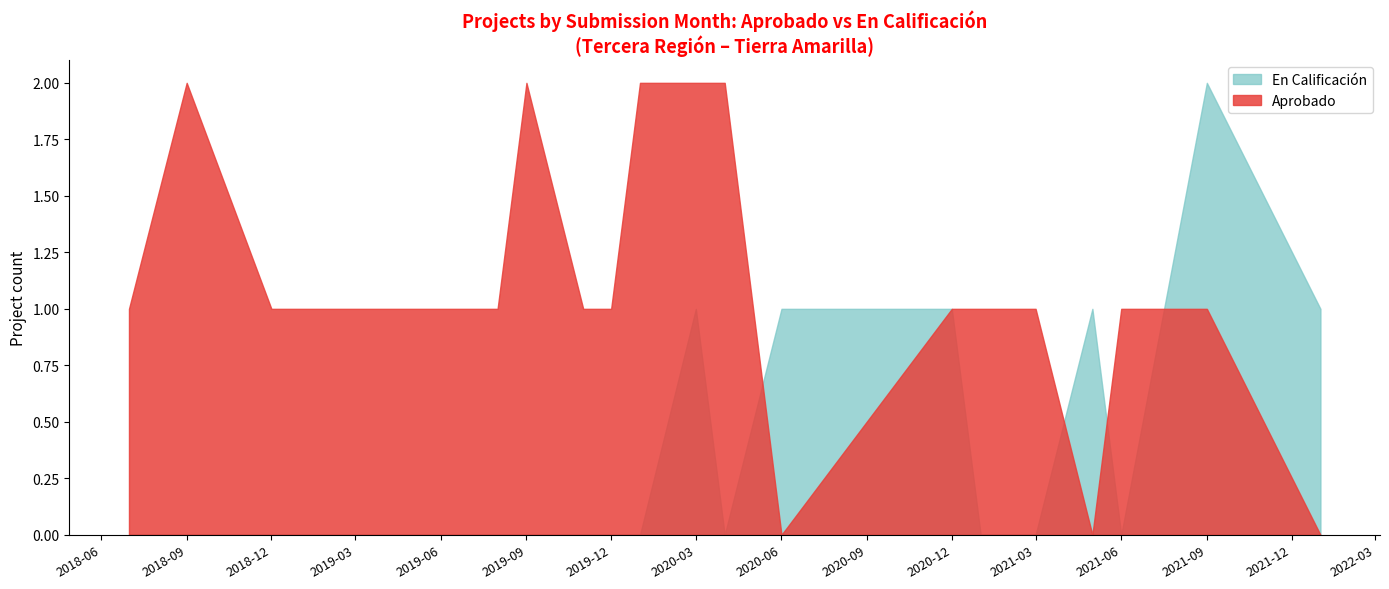

Rank the series by their average value, from lowest to highest.

En Calificación, Aprobado